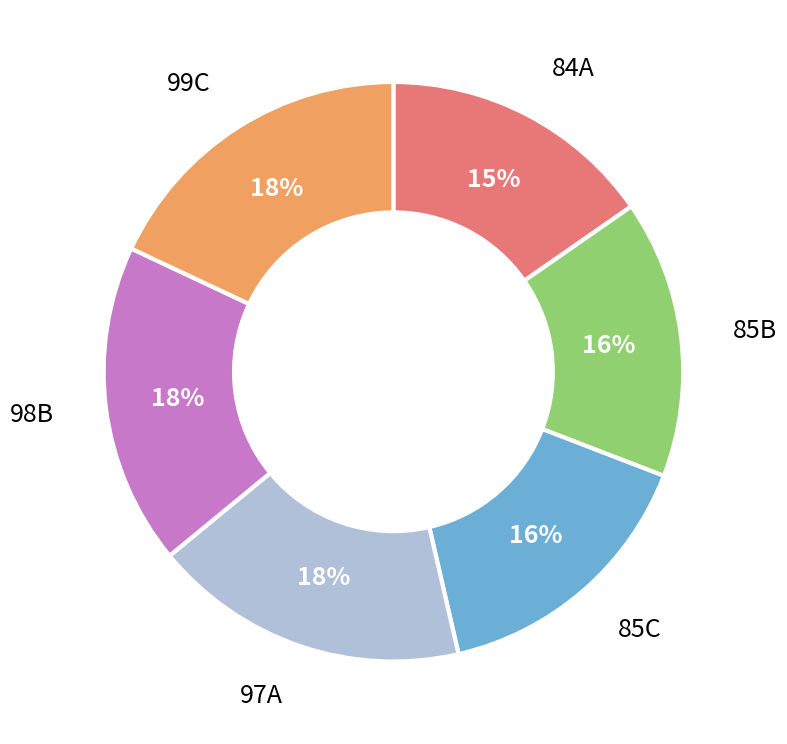

To the nearest percent, what is the average slice percentage?

17%